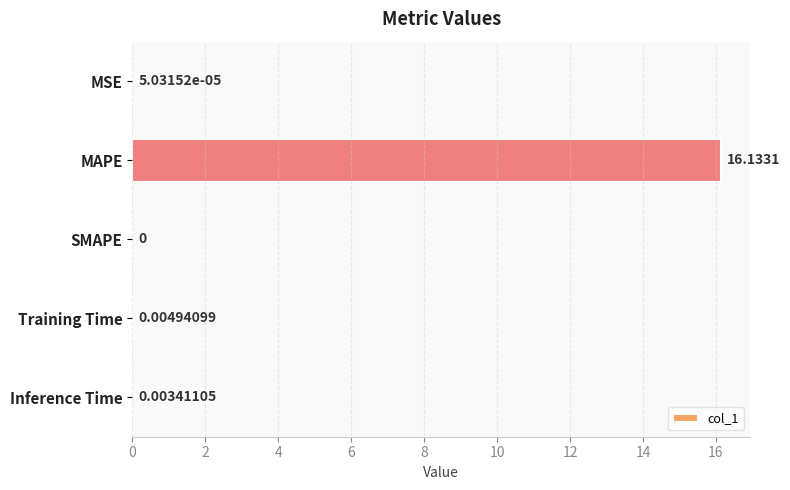

What is the maximum value shown in the chart?

16.1